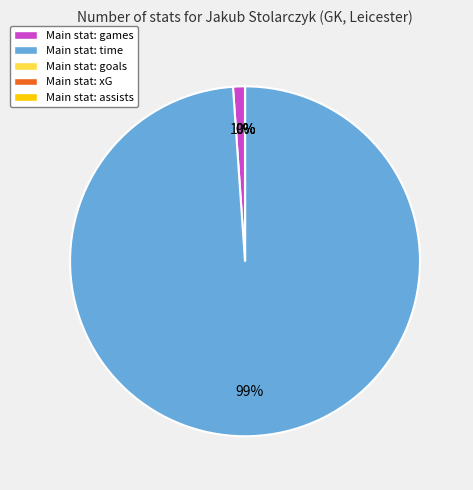

To the nearest percent, what is the average slice percentage?

20%